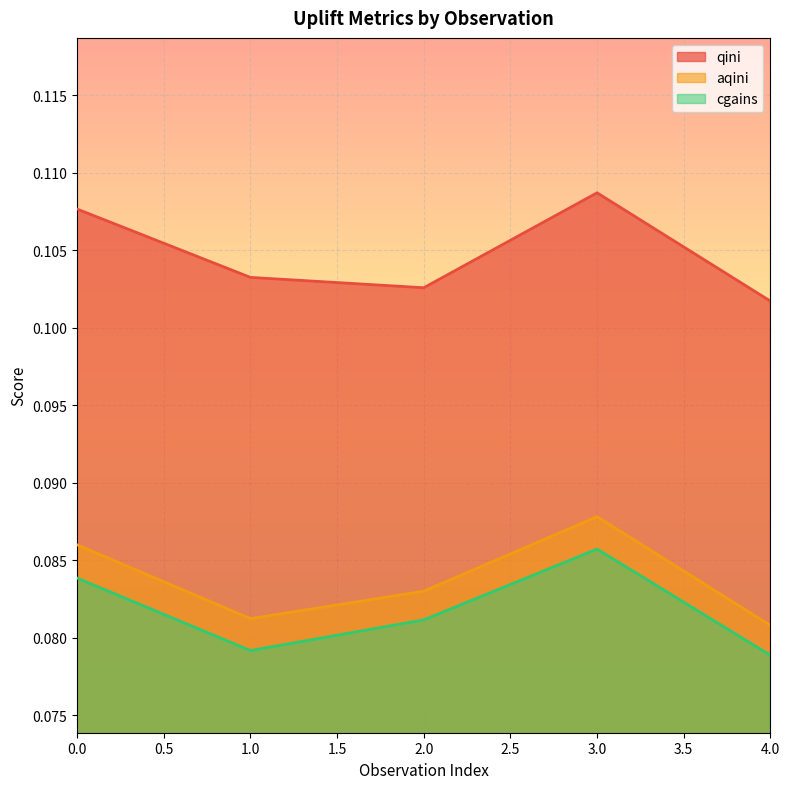

What is the value of the aqini point at the 5th from the left?

0.1